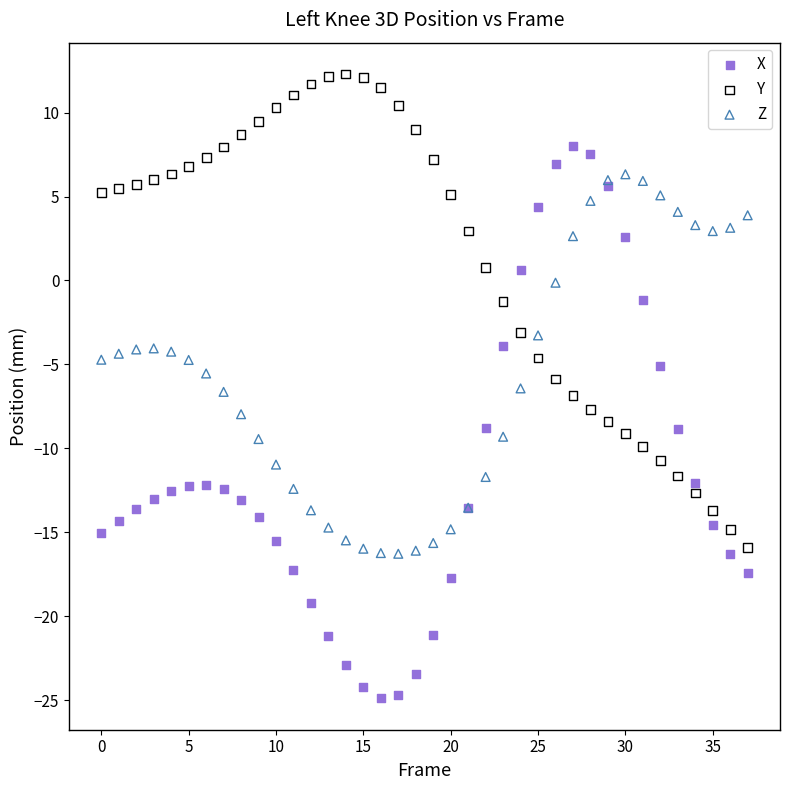

Which series has the largest Y range (max minus min)?

X